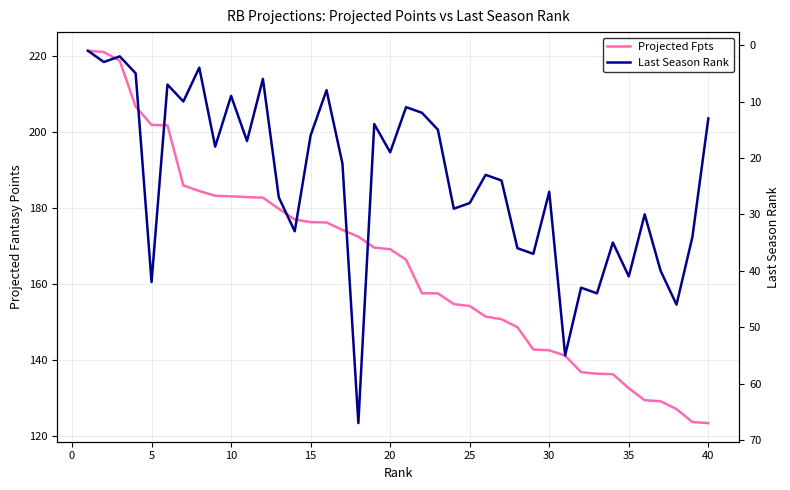

Count the number of data series in this chart.

2